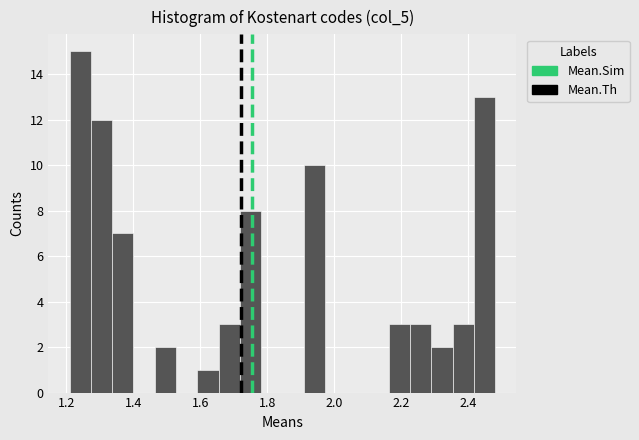

Around what value on the x-axis is the tallest bar? Give the approximate position of its centre, as read against the axis.

1.24